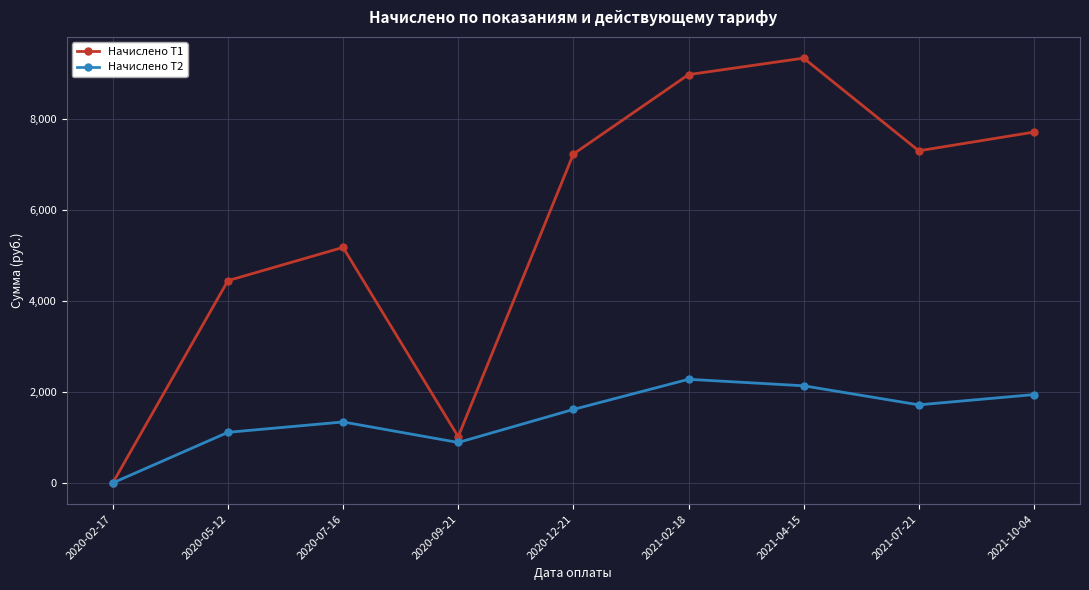

What is the approximate value of Начислено Т2 at 2021-07-21?

1717.9